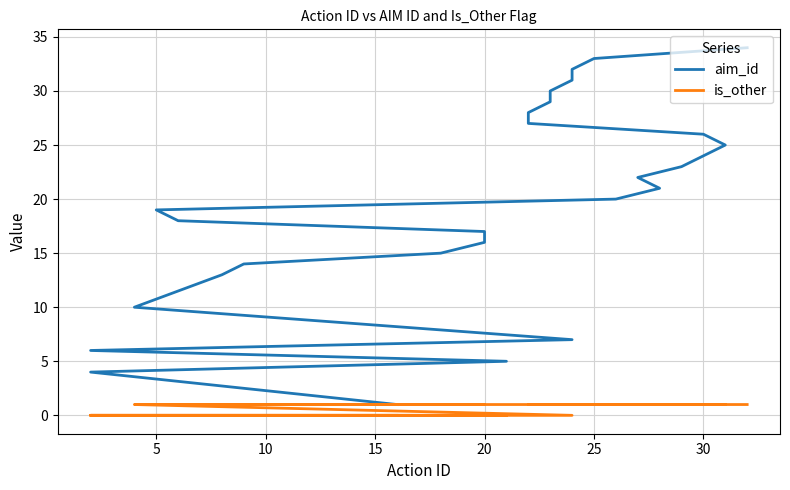

What are all the series names shown in the legend?

aim_id, is_other